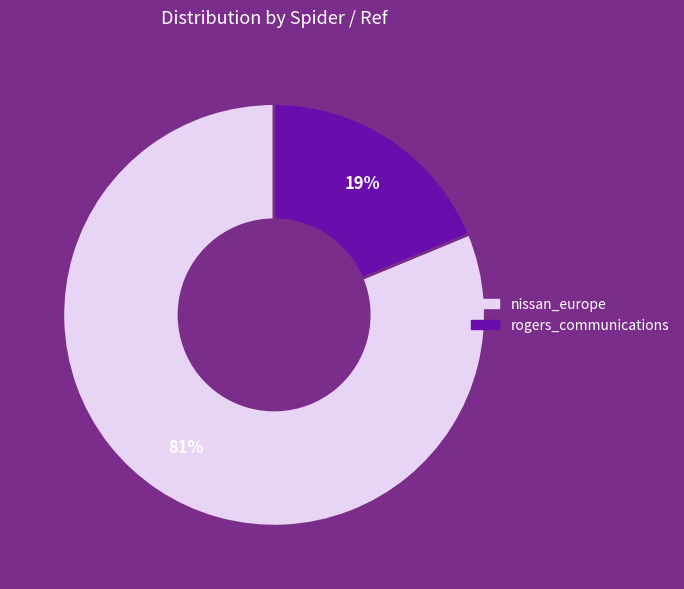

Between nissan_europe and rogers_communications, which is larger?

nissan_europe